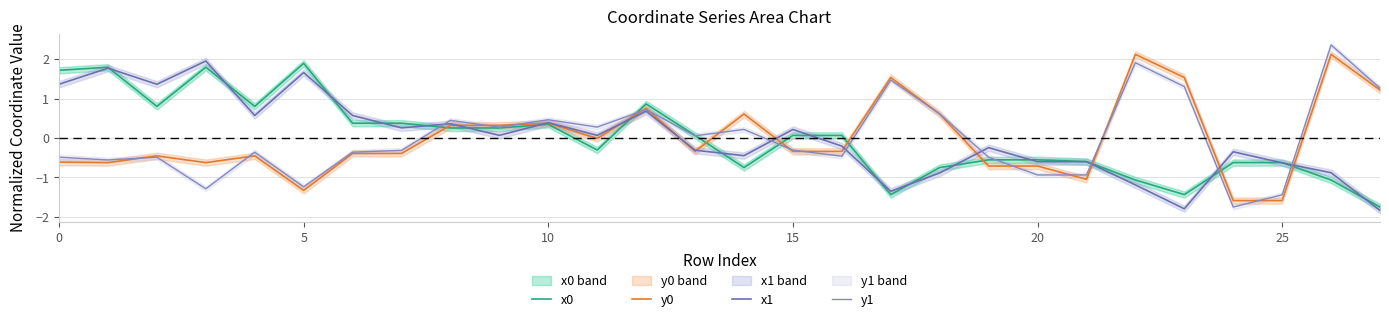

At which category is the sum across all series the highest?

12